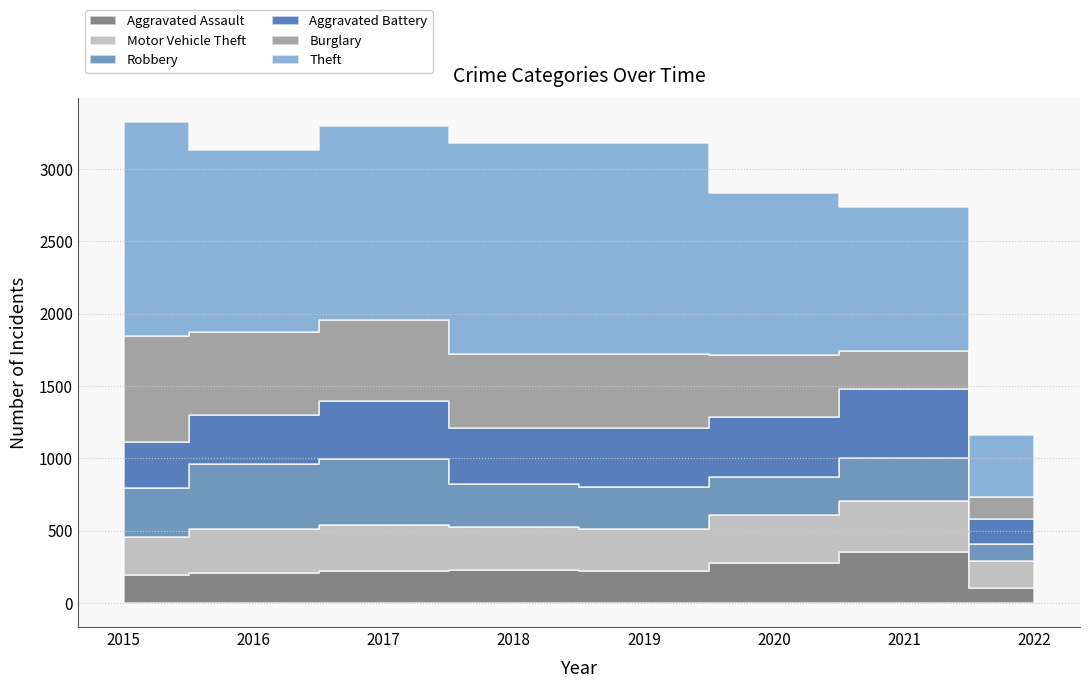

True or false: Aggravated Assault and Aggravated Battery intersect in this chart.

False